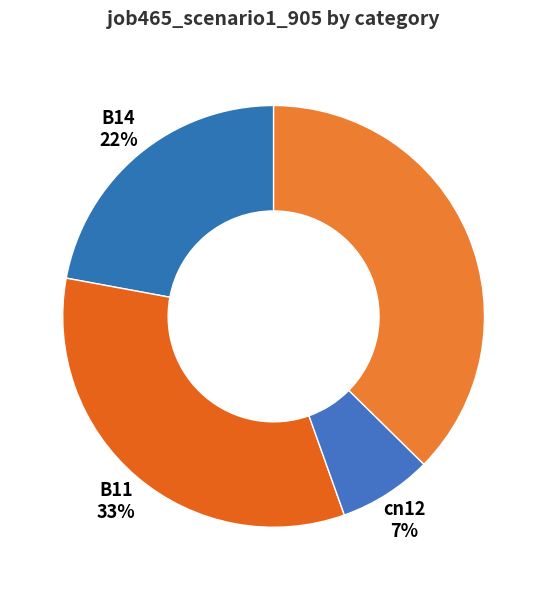

Is cn12 the majority of the pie?

No